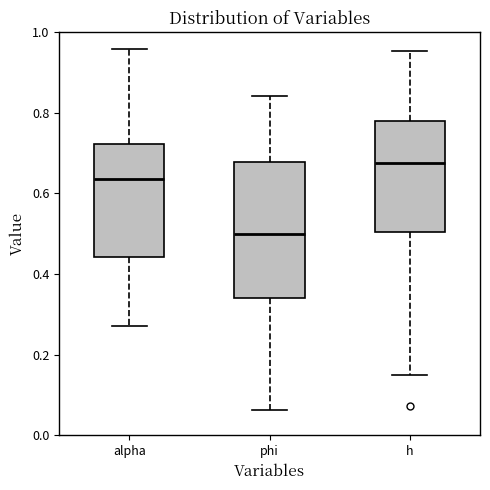

Comparing the boxes themselves (not the whiskers), which one is the tallest?

phi